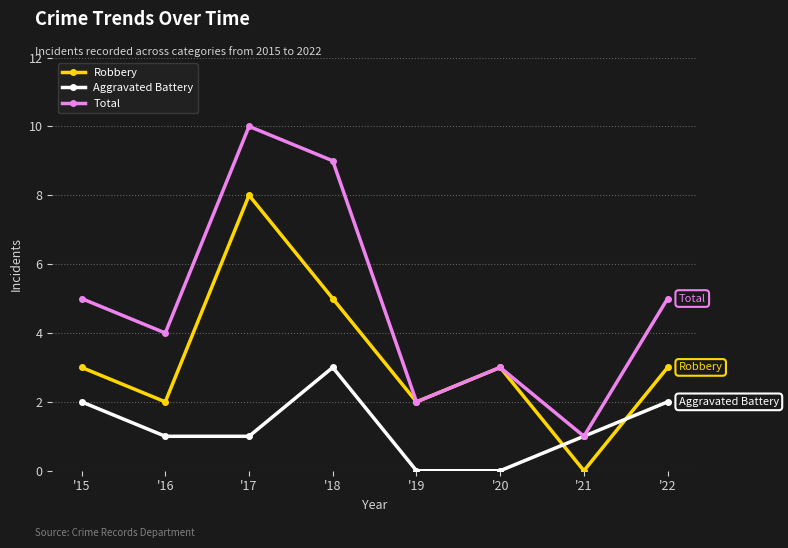

Which series has the largest range (max minus min)?

Total